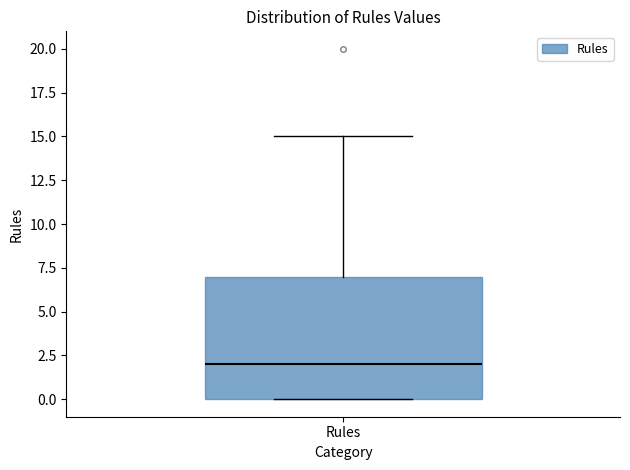

Where does the median line of the box for Rules sit on the y-axis? The values are not printed on the chart, so give them approximately, as read against the axis.

2